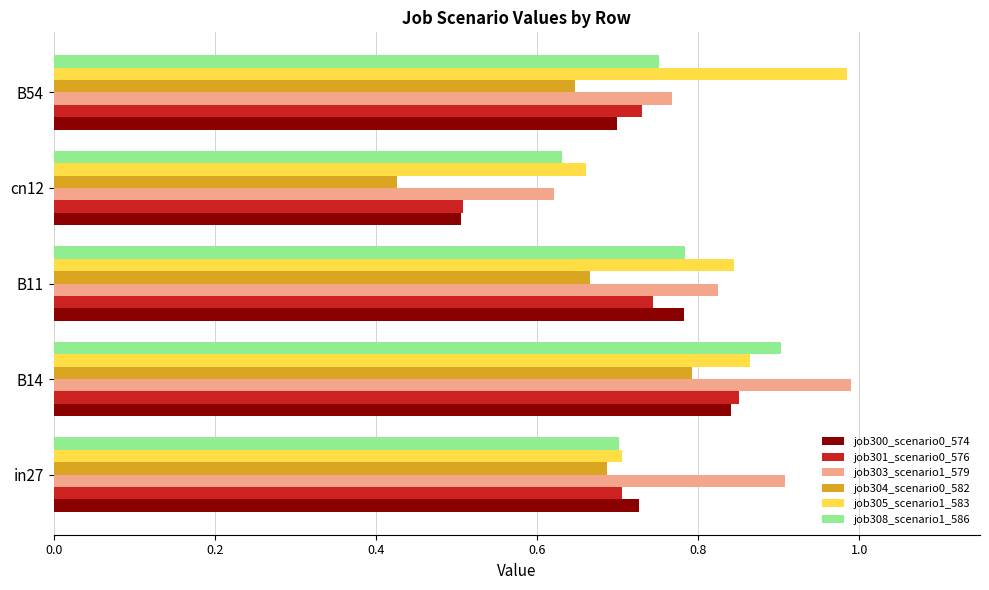

At which category is the sum across all series the highest?

B14